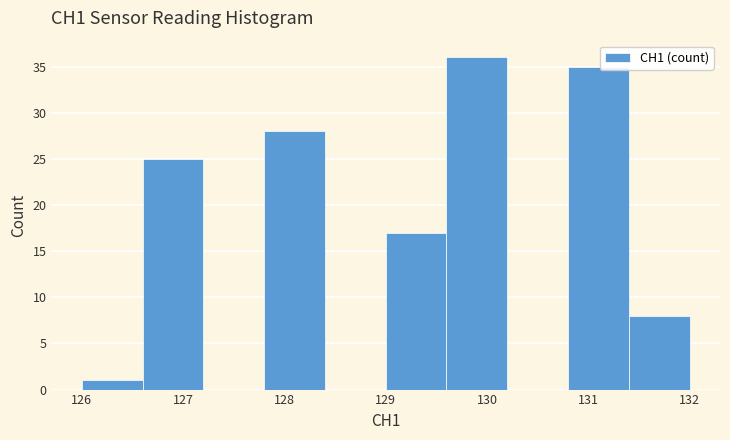

Which range on the x-axis has the tallest bar?

129.6 to 130.2